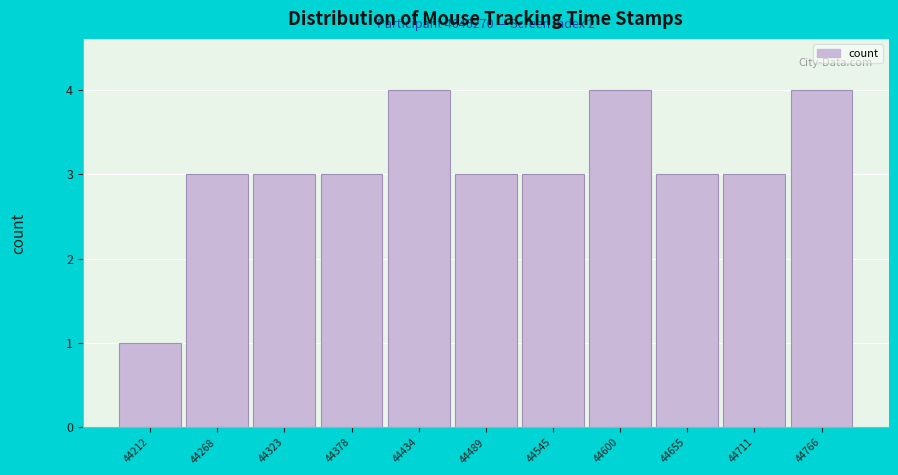

Reading left to right, list all the values displayed in this chart.

44212=1	44268=3	44323=3	44378=3	44434=4	44489=3	44545=3	44600=4	44655=3	44711=3	44766=4